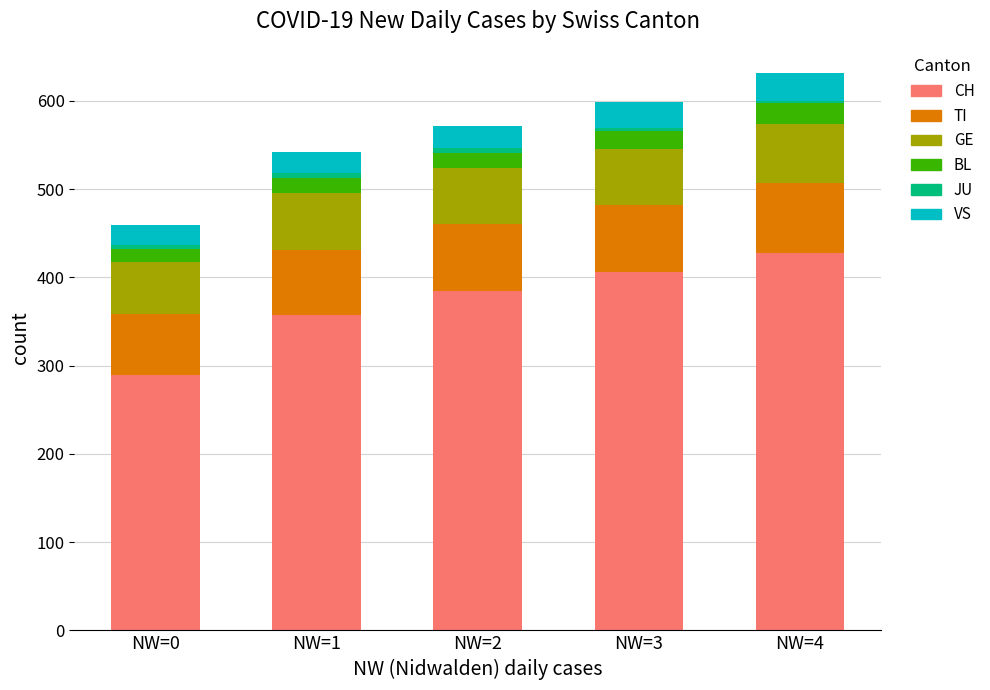

What is the highest value of the CH series?

428